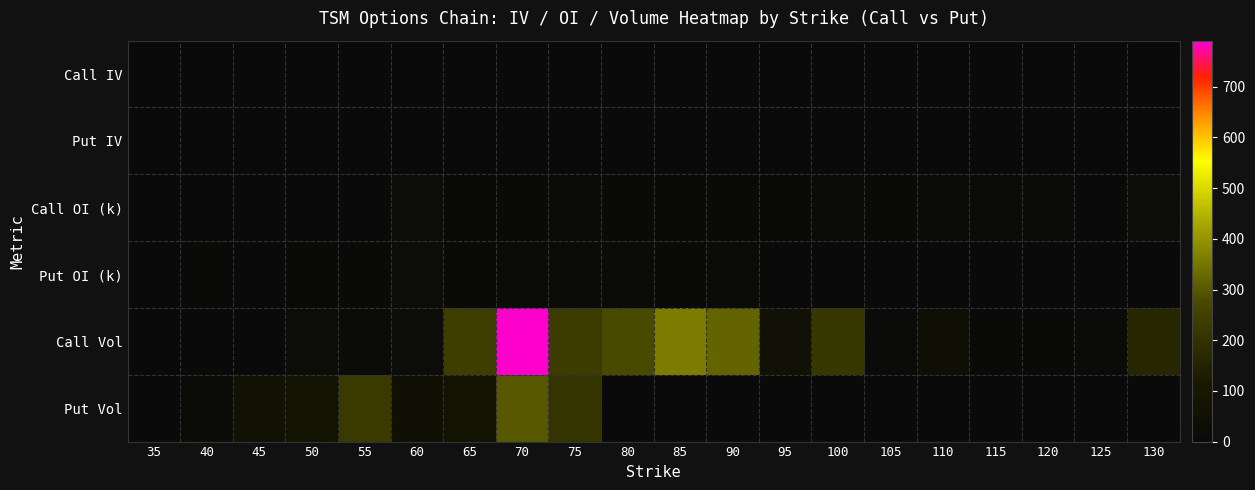

How many categories are shown in the chart?

20